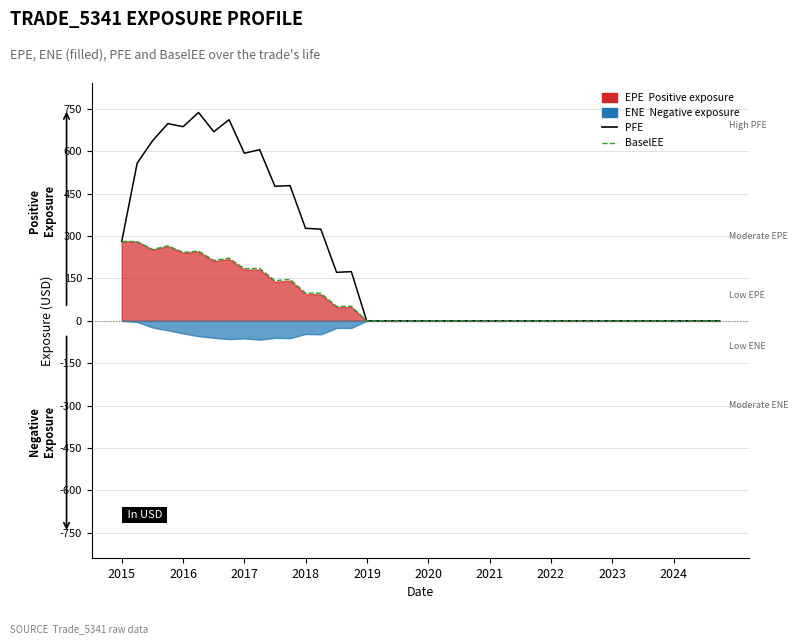

How many values in BaselEE are above zero?

16